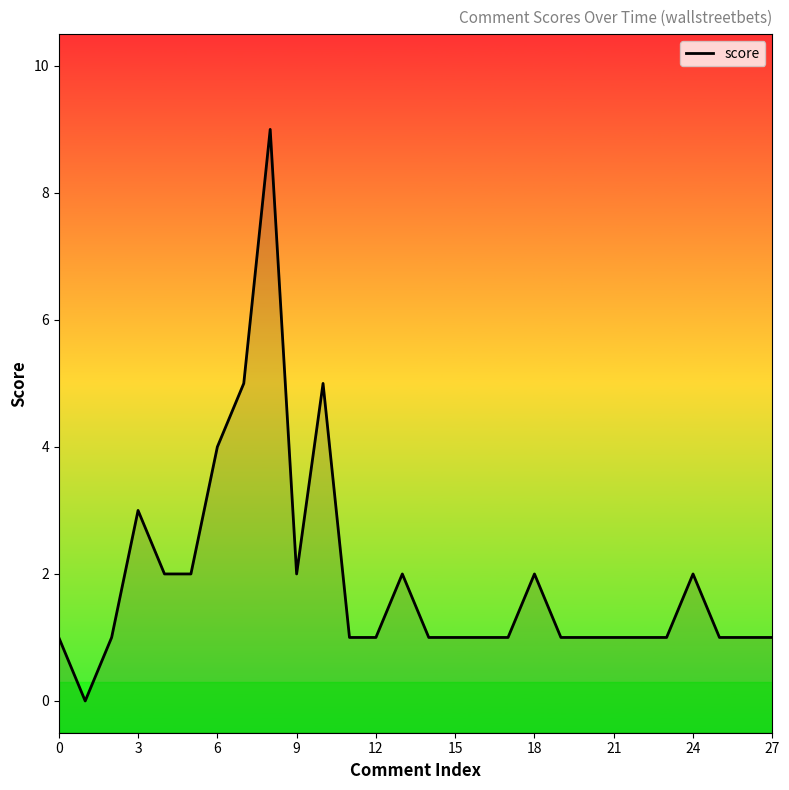

How many points are higher than both their immediate neighbors (excluding endpoints)?

6